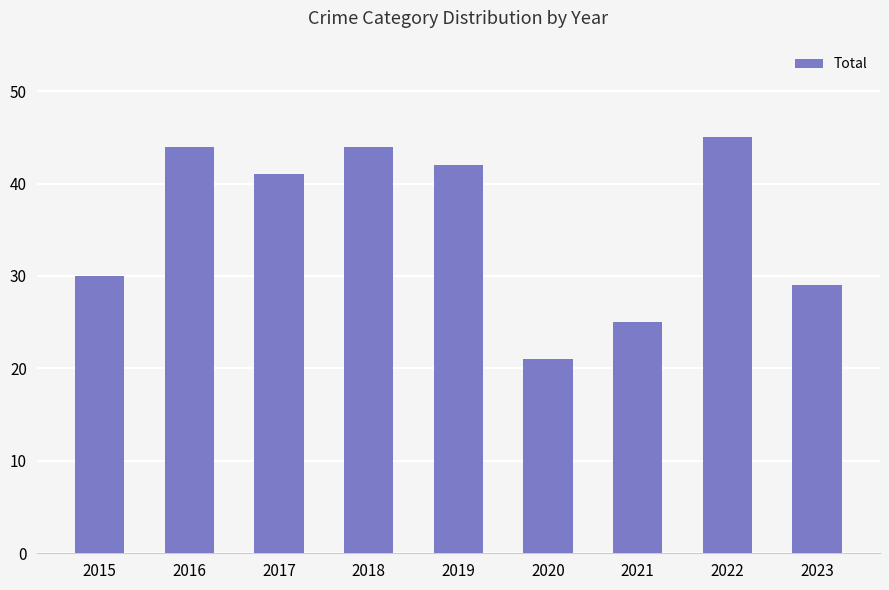

What is the sum of the values at 2022 and 2023?

74